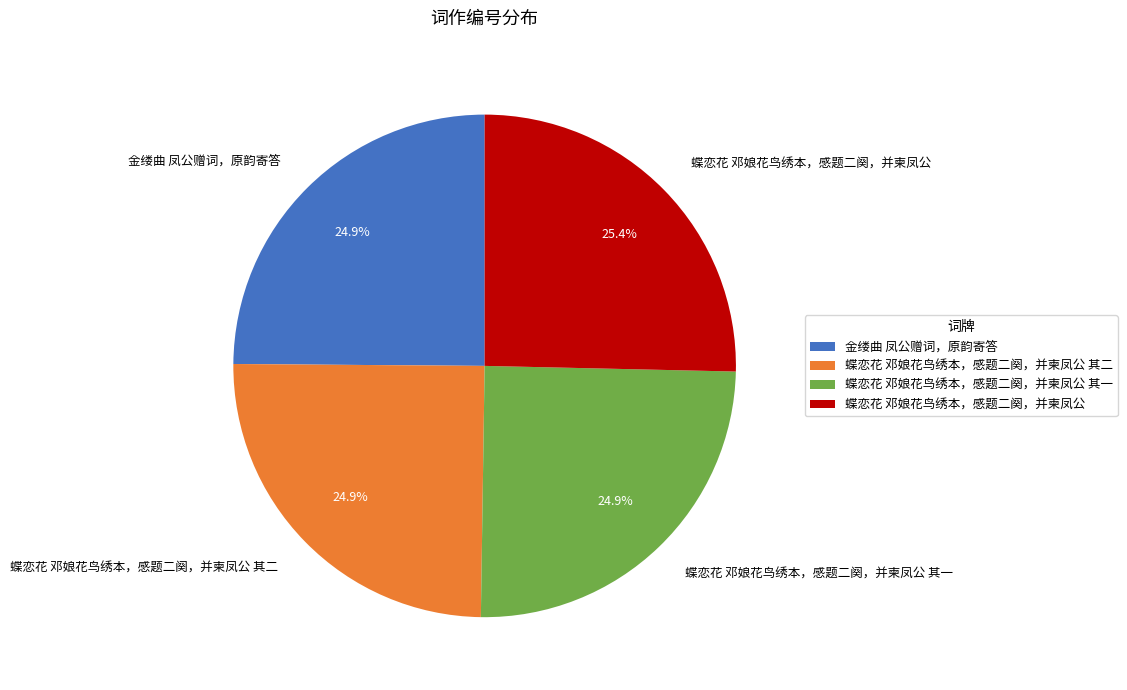

Approximately how many times larger is the value at 蝶恋花 邓娘花鸟绣本，感题二阕，并柬凤公 其二 compared to 金缕曲 凤公赠词，原韵寄答?

1.0